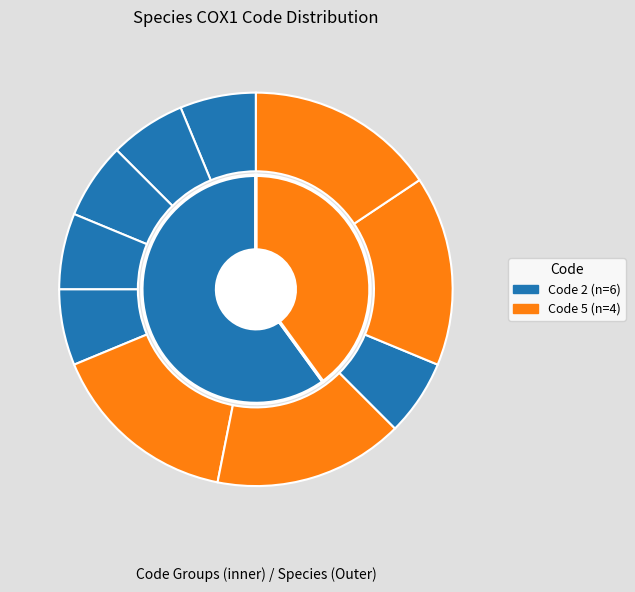

The 5 slice represents 16% of the pie. True or false?

True